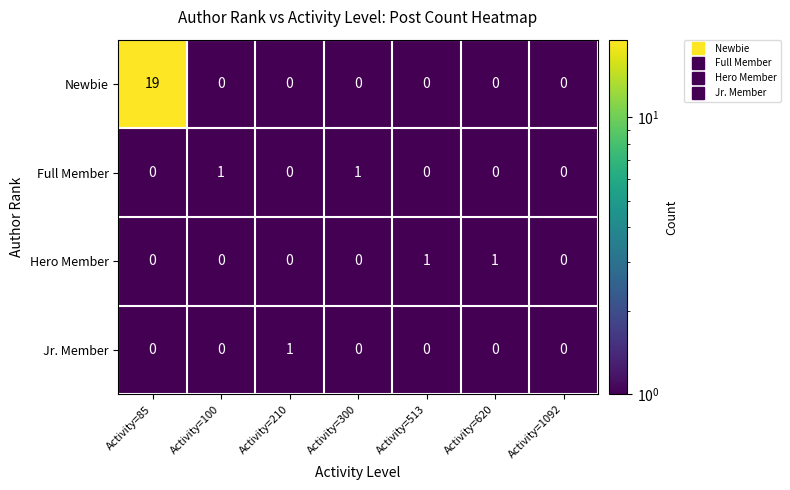

Count the number of categories in the chart.

7